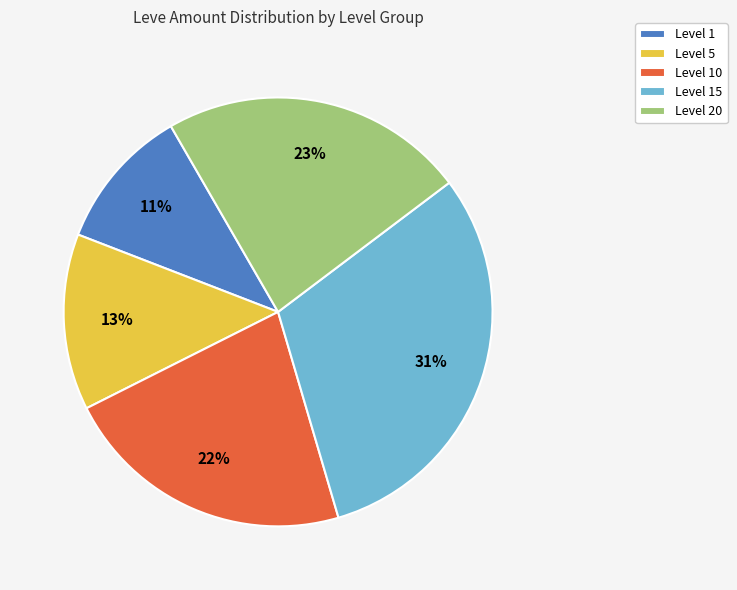

To the nearest percent, what is the average slice percentage?

20%